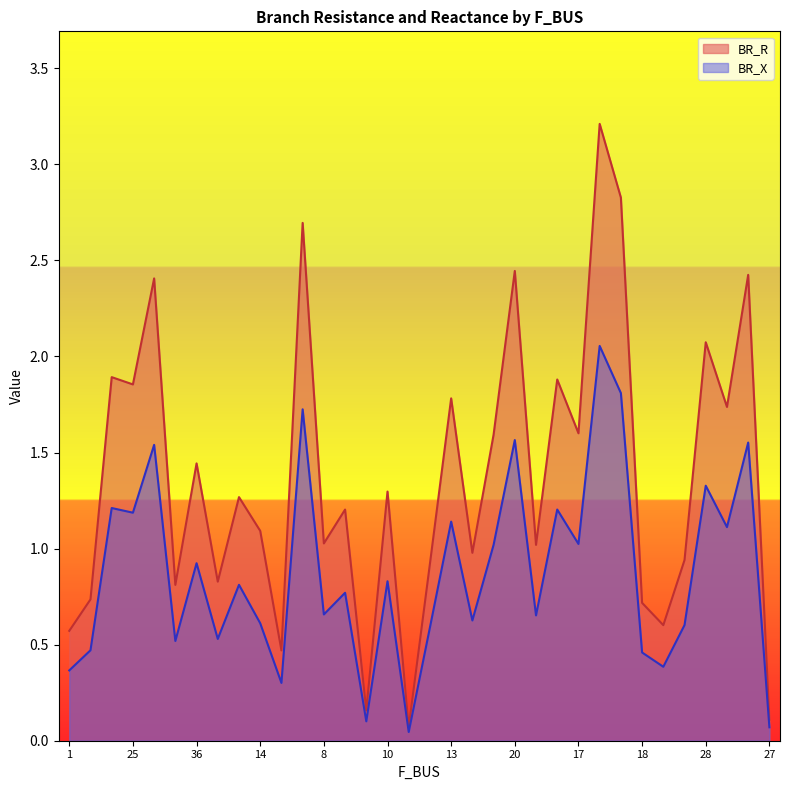

True or false: BR_X and BR_R cross at least once.

False